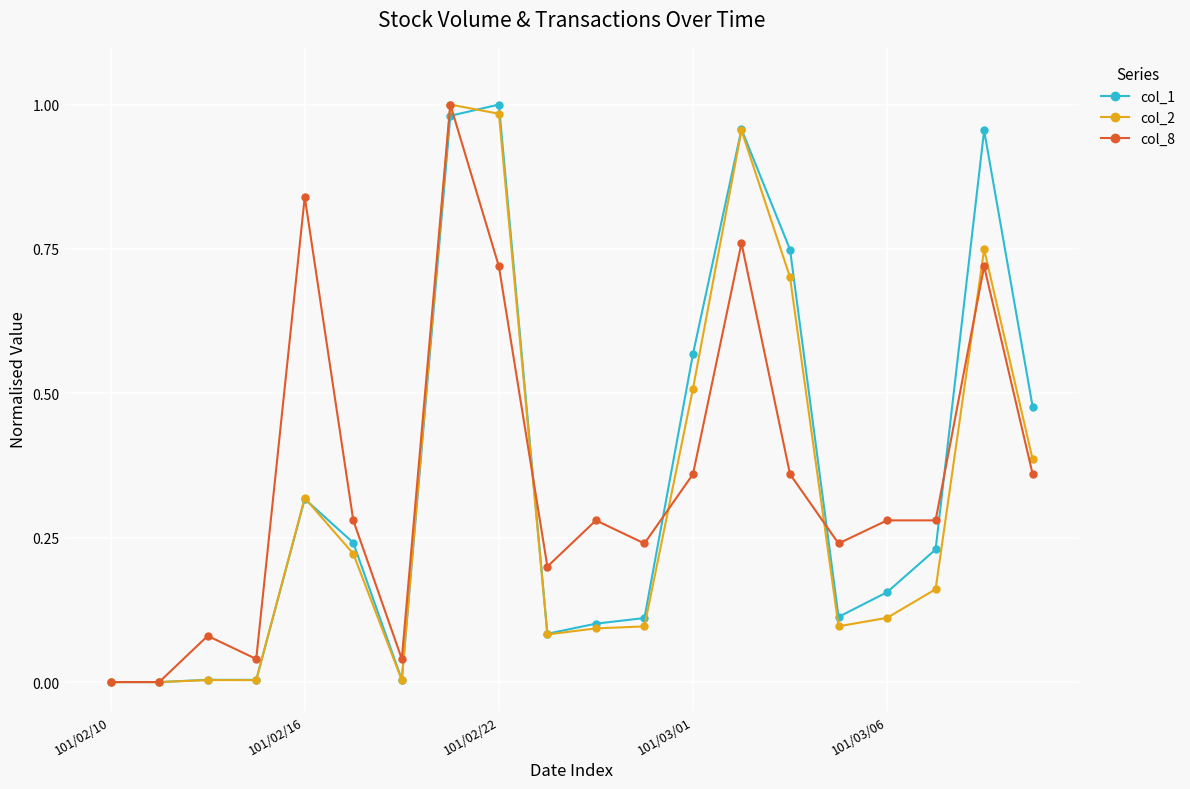

True or false: col_8 has more than 0 points higher than both neighbors.

True